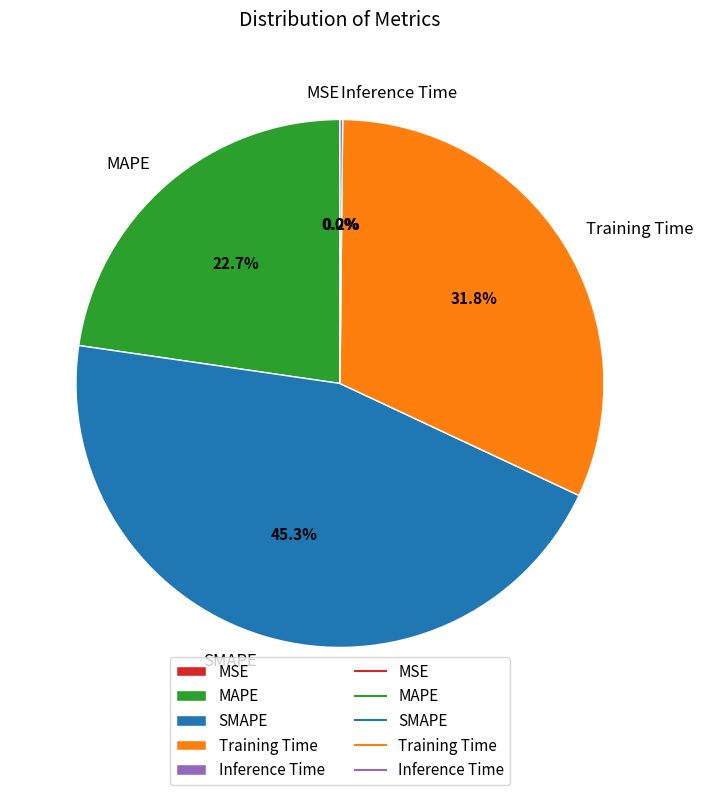

What percentage is NOT represented by Training Time?

68.2%